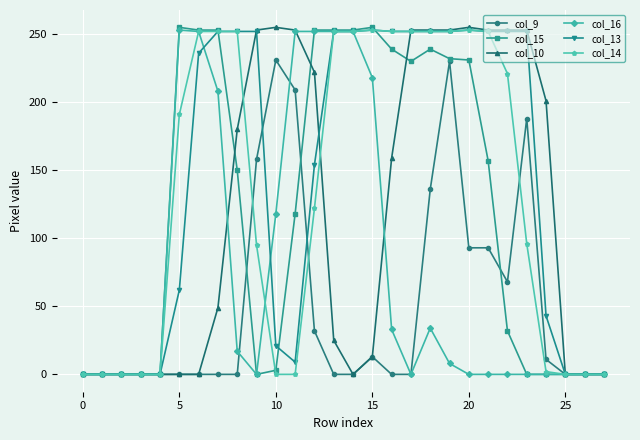

How many lines are shown in the chart?

6